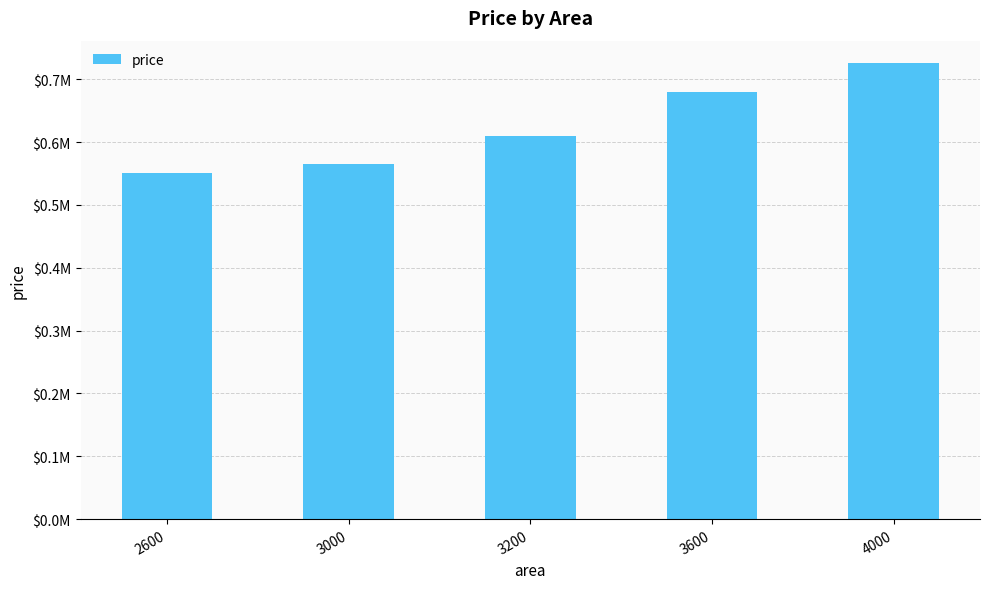

Reading left to right, transcribe all the data shown in this chart.

2600=550000	3000=565000	3200=610000	3600=680000	4000=725000